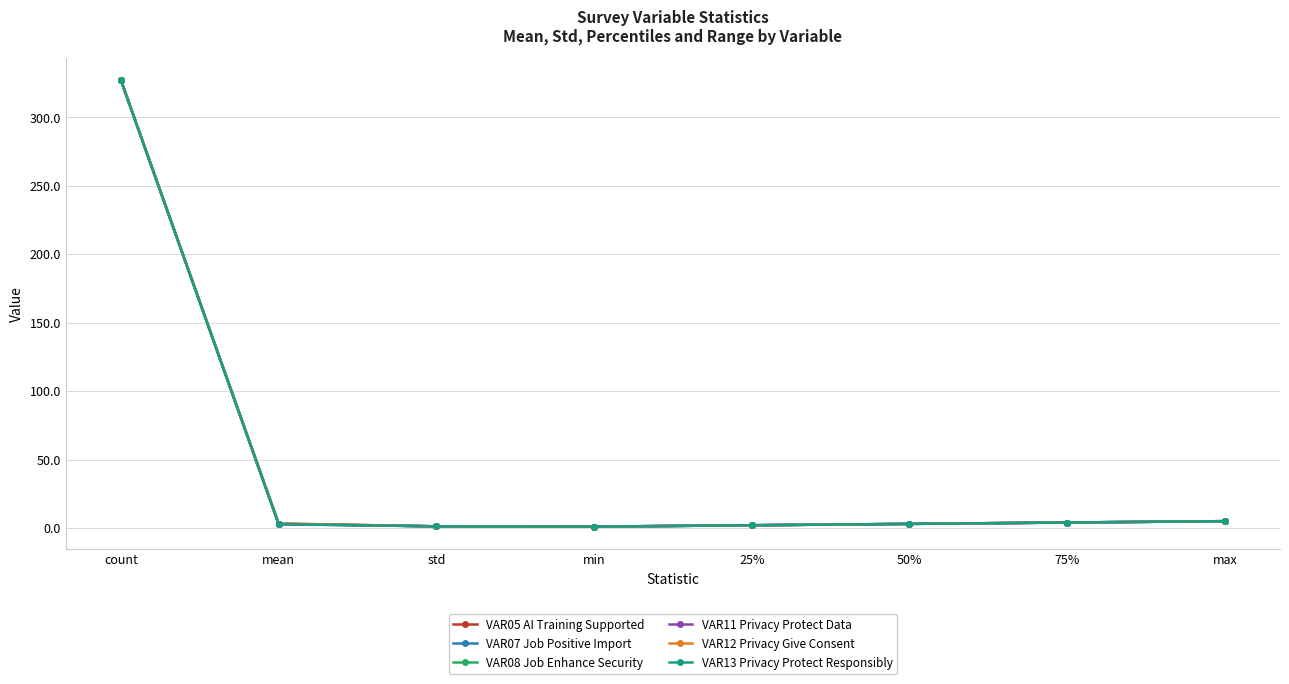

Which category has the highest value in the VAR05 AI Training Supported series?

count